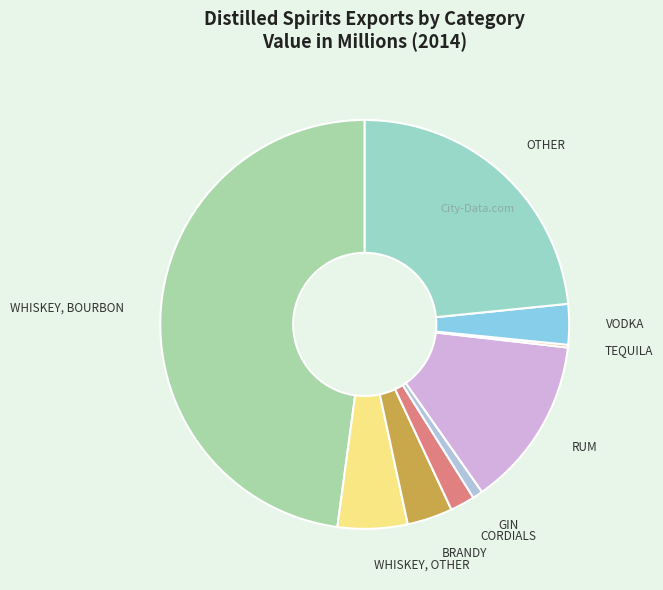

True or false: WHISKEY, BOURBON accounts for 48% of the total.

True